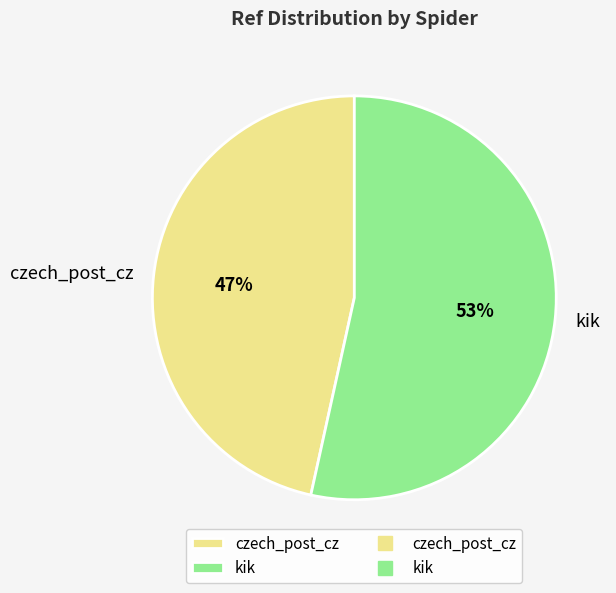

Which has a higher value, czech_post_cz or kik?

kik